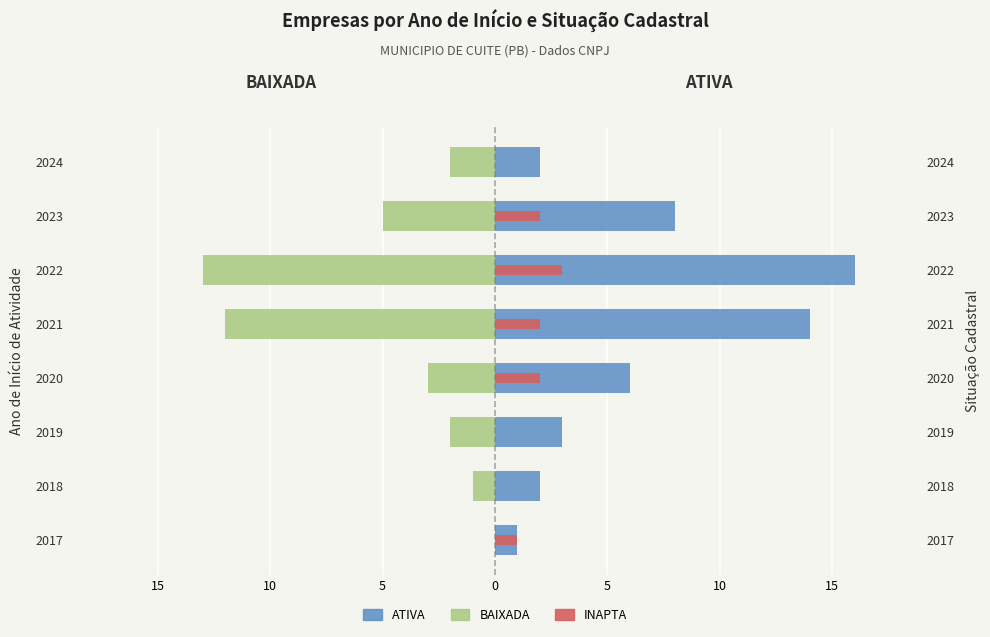

Between 2017 and 2020, which series saw the biggest shift?

ATIVA